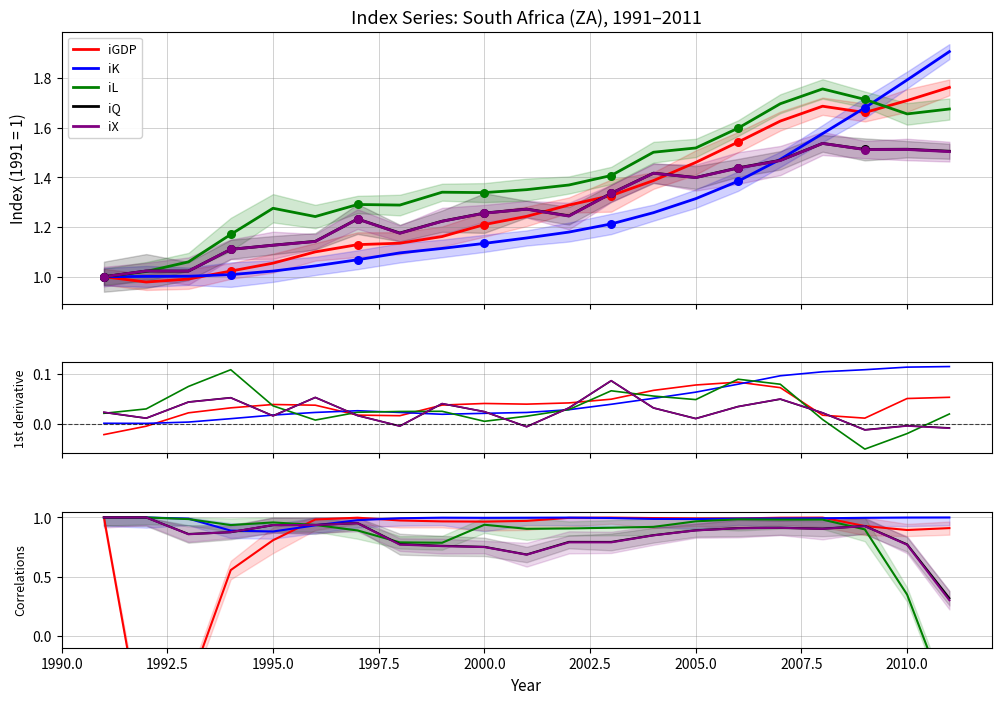

Which series contains the lowest Y value?

iGDP